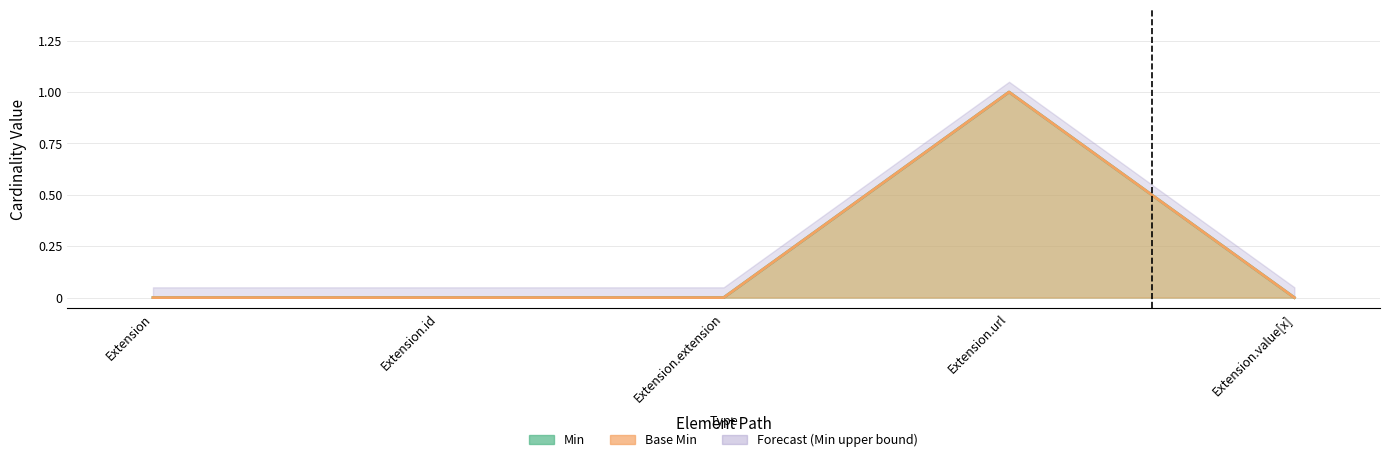

Reading right to left, extract all data points from this chart.

Min: 0	1	0	0	0
Base Min: 0	1	0	0	0